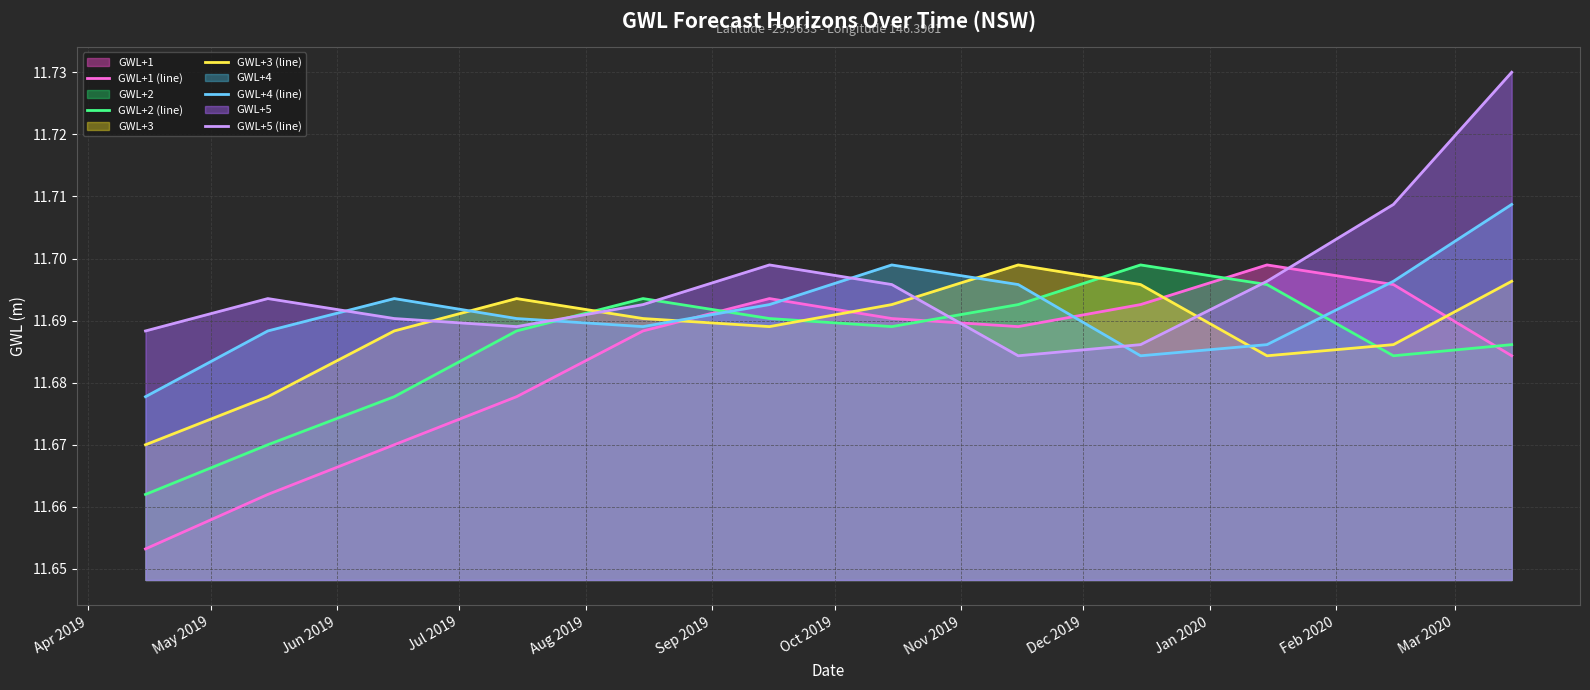

Which series has the largest total across all categories?

GWL+5 (line)